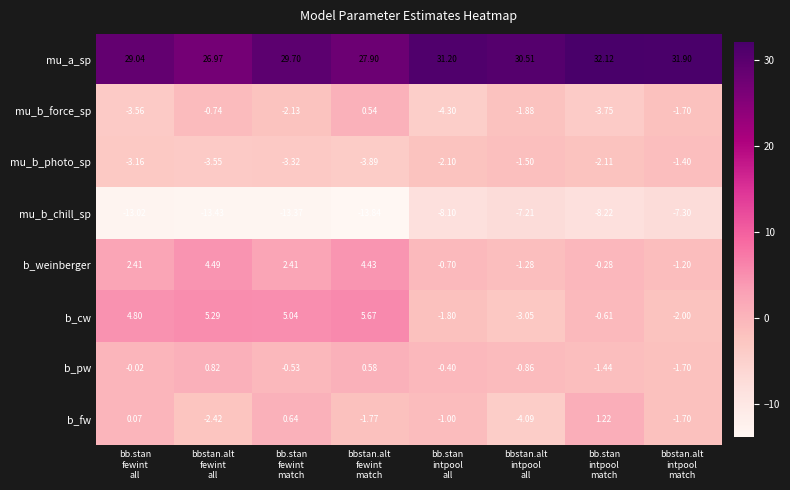

What is the maximum value shown in the chart?

32.1